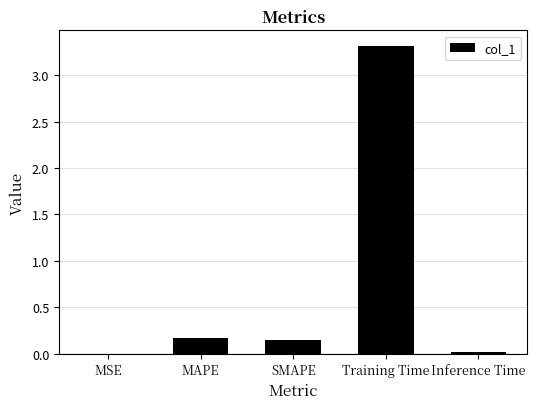

What is the sum of the values at MAPE and SMAPE?

0.3